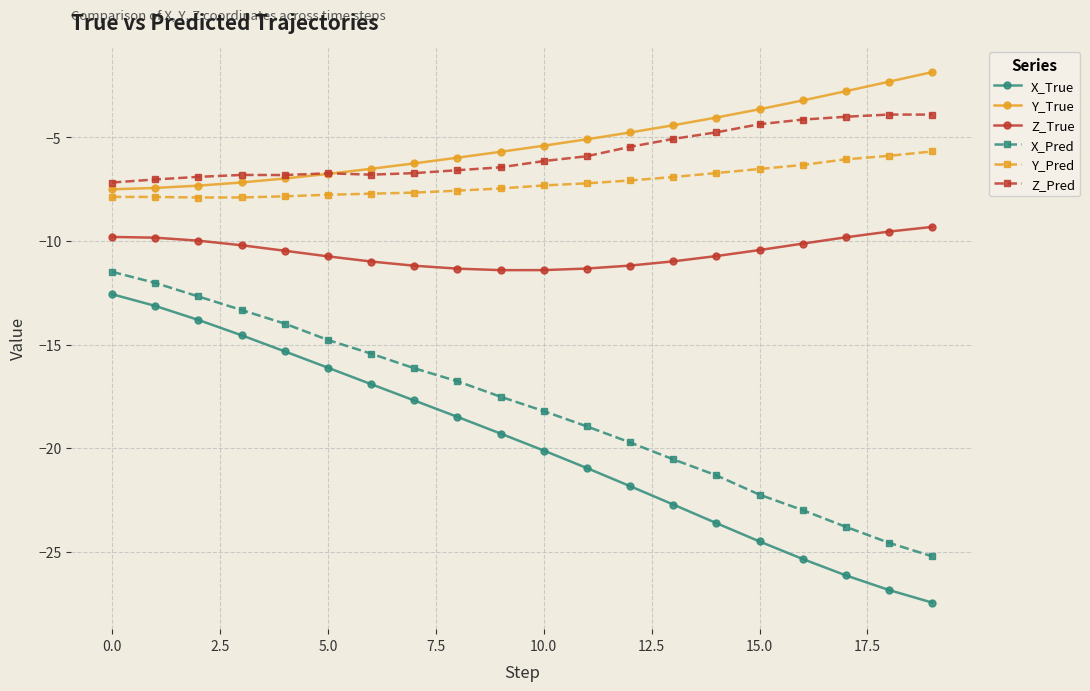

What are all the series names shown in the legend?

X_True, Y_True, Z_True, X_Pred, Y_Pred, Z_Pred